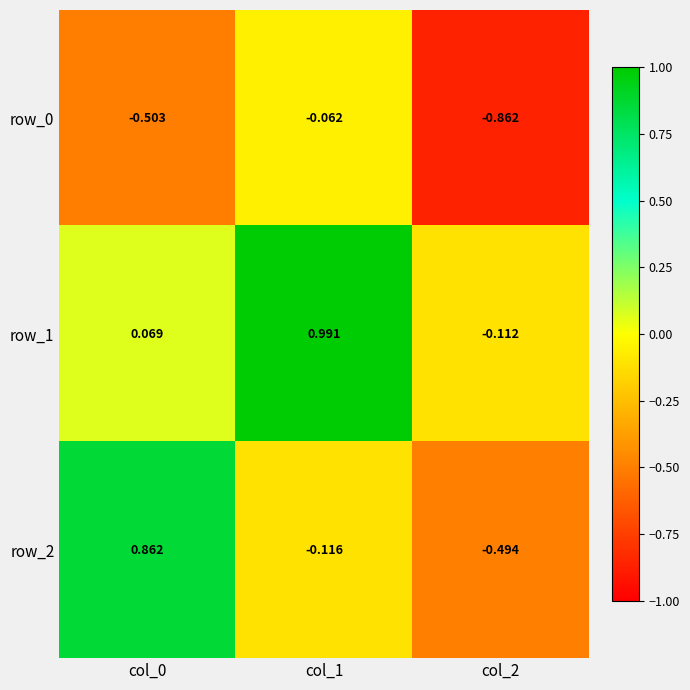

Which series has the largest range (max minus min)?

row_2